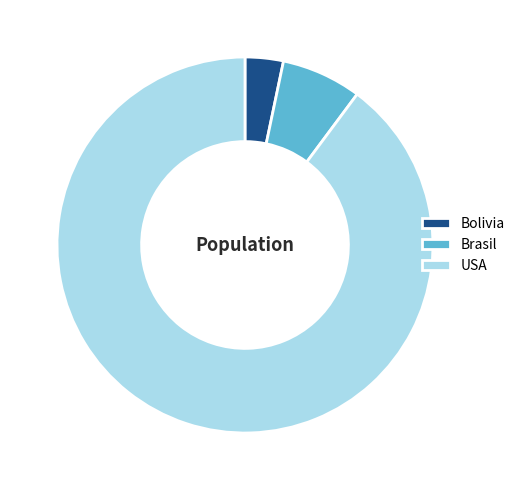

Which slice is the smallest?

Bolivia